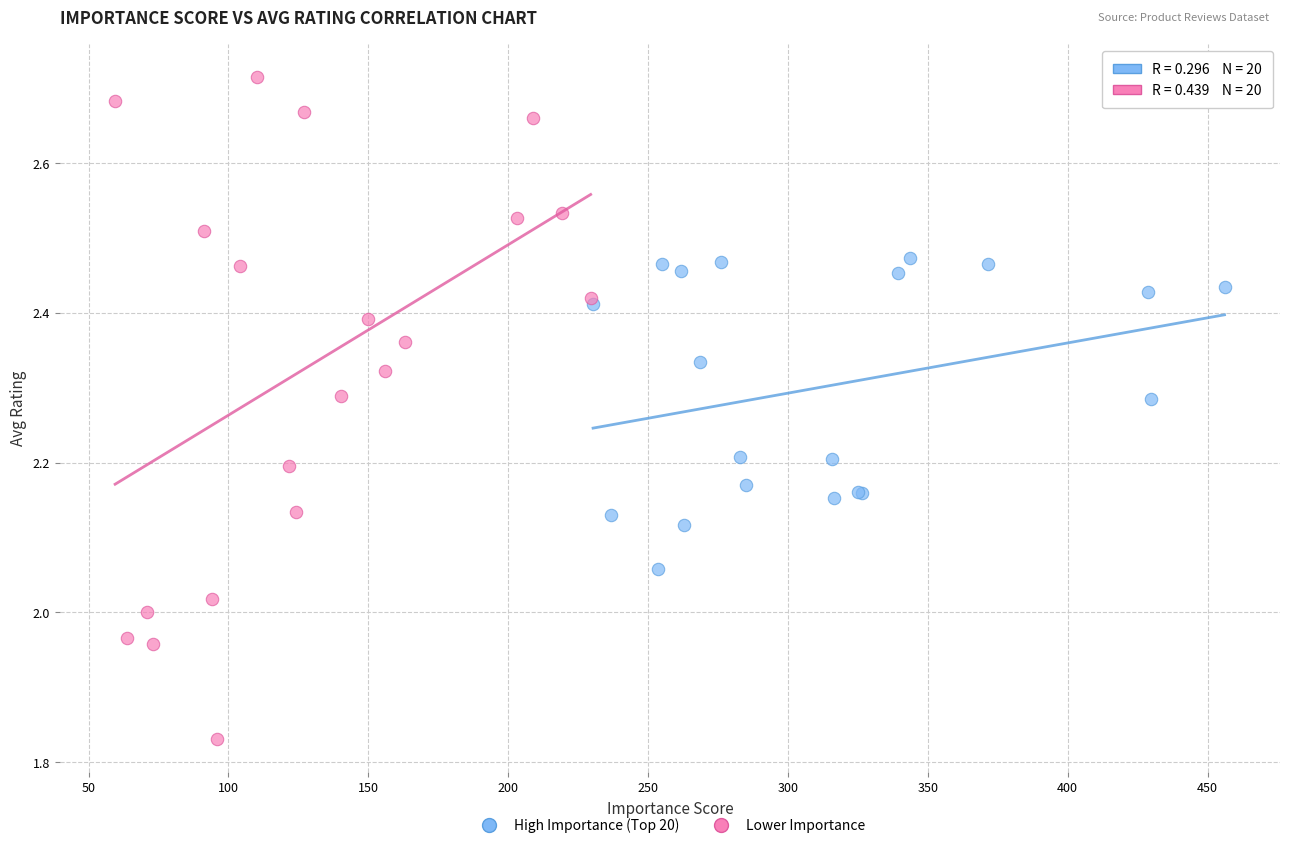

Which series reaches the maximum Y coordinate?

Lower Importance